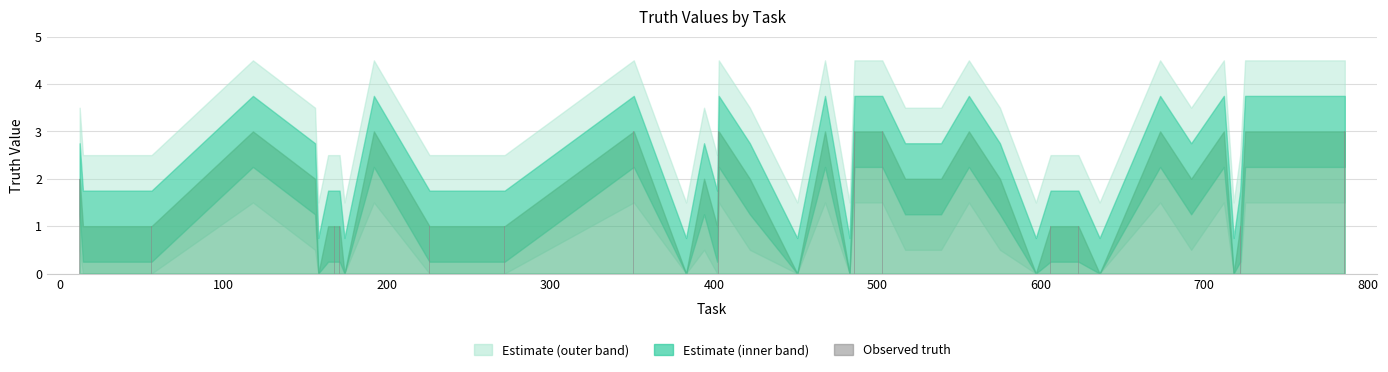

What is the sum of all values?

64